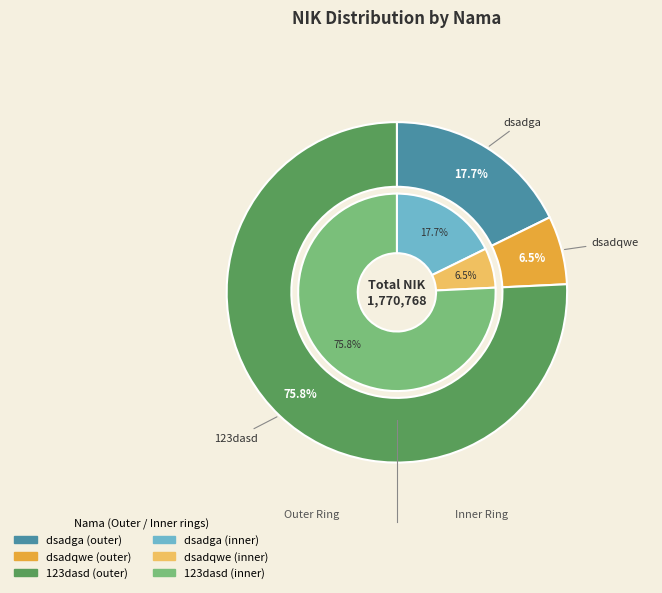

To the nearest percent, what percentage of the pie is dsadga?

18%